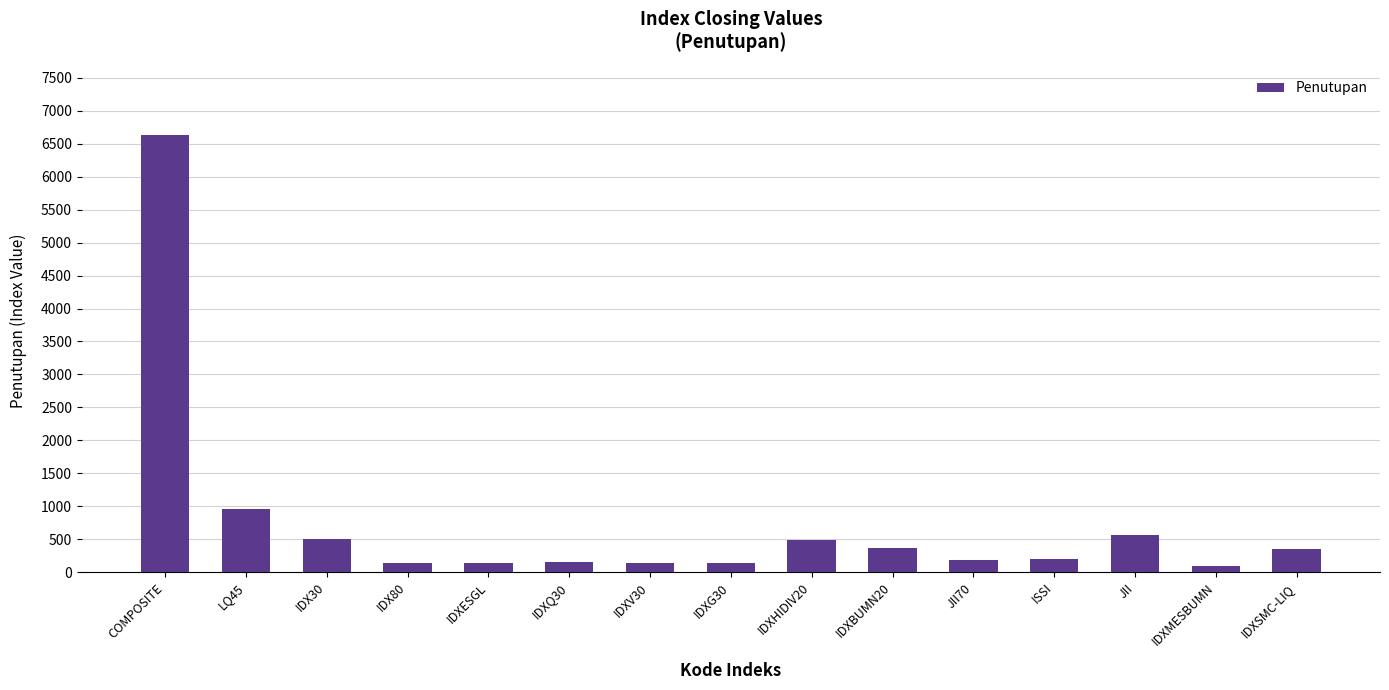

Where is the data nearest to the value 3365?

LQ45